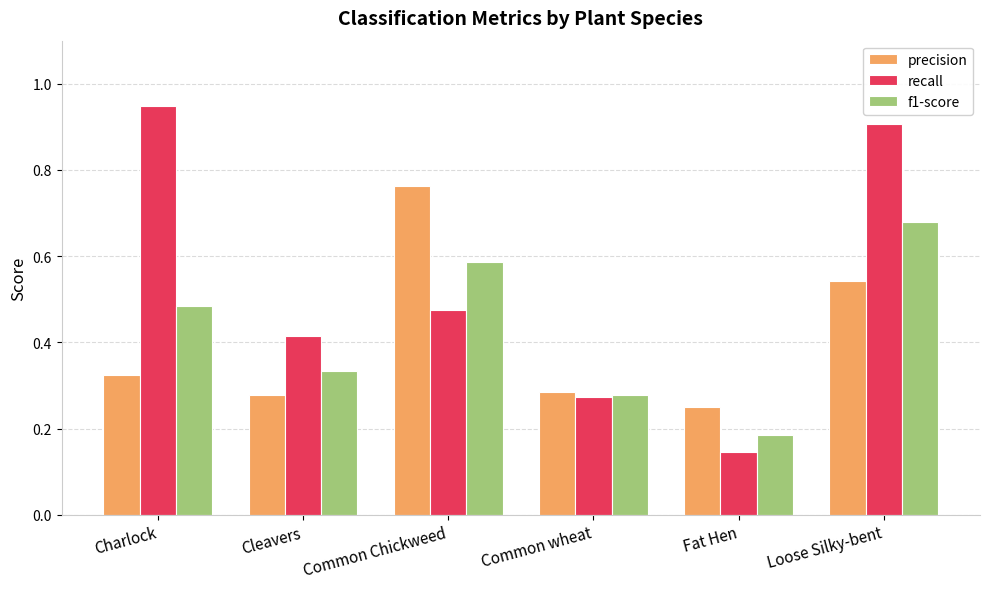

What is the sum of all f1-score values?

2.5